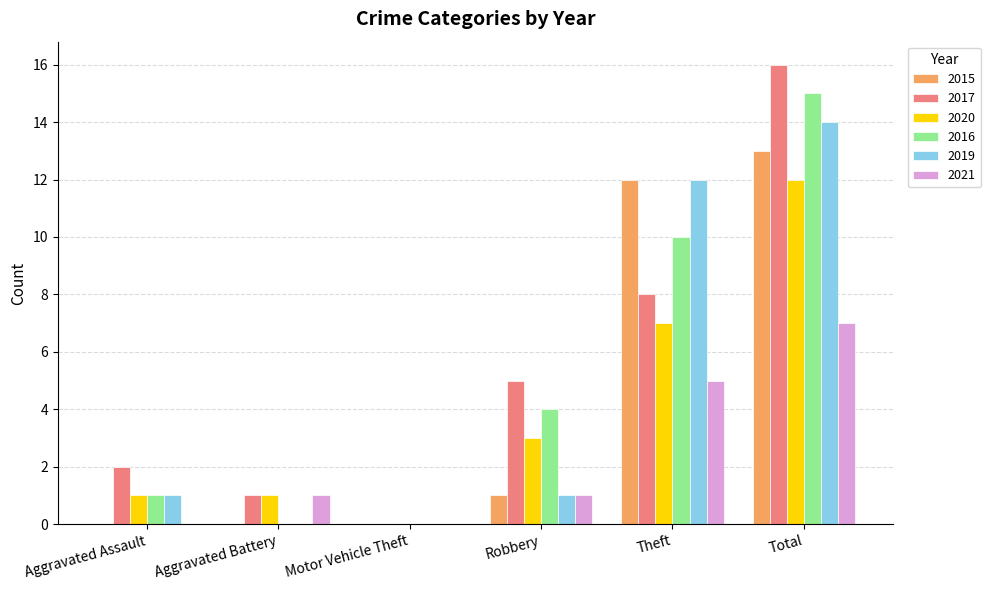

The value of 2016 at Theft is 10. True or false?

True